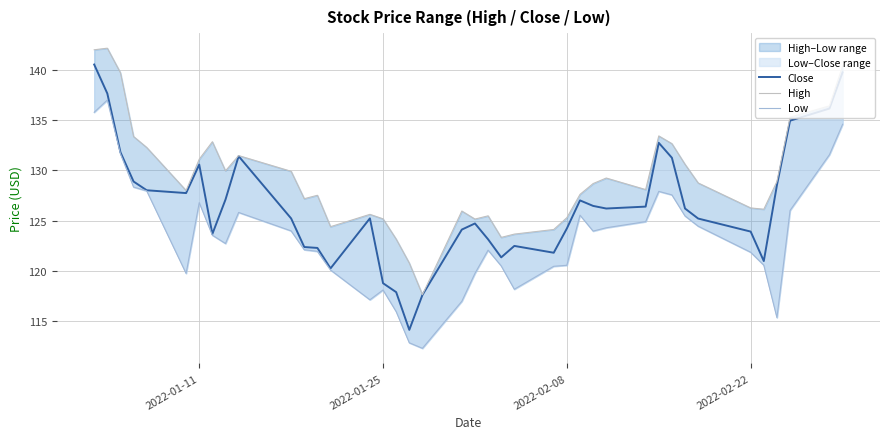

What is the average value of the Low series?

123.4